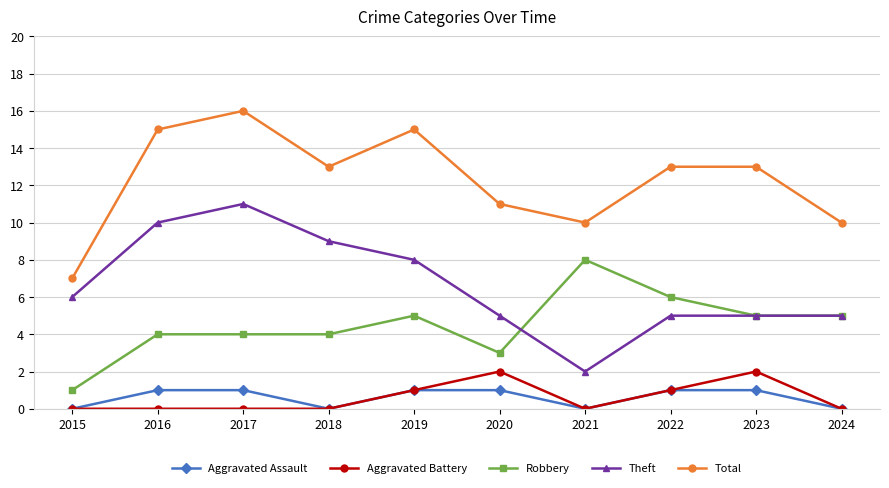

Read the Robbery value at 2019.

5